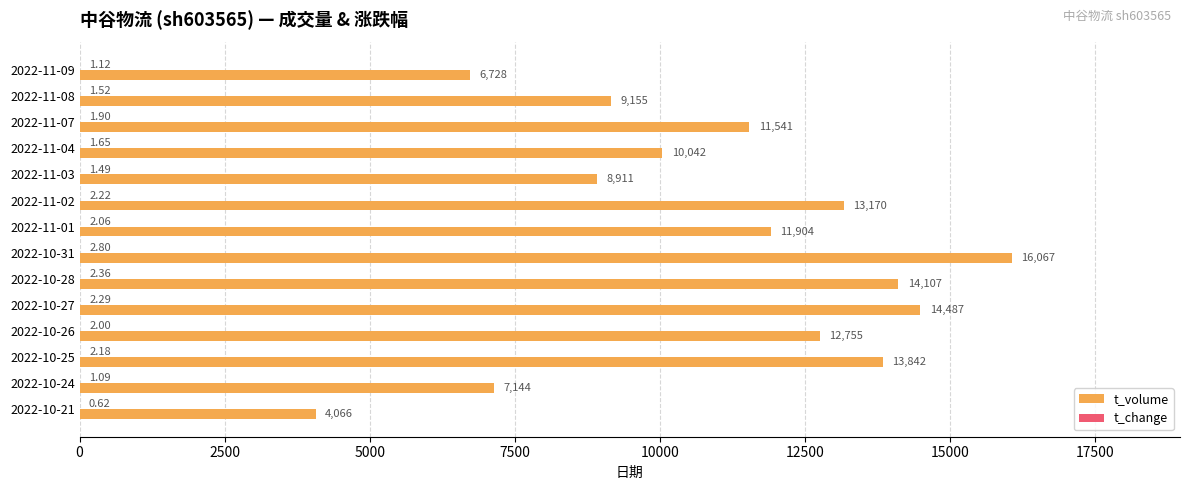

Which series changed the most between 2022-11-08 and 2022-10-26?

t_volume